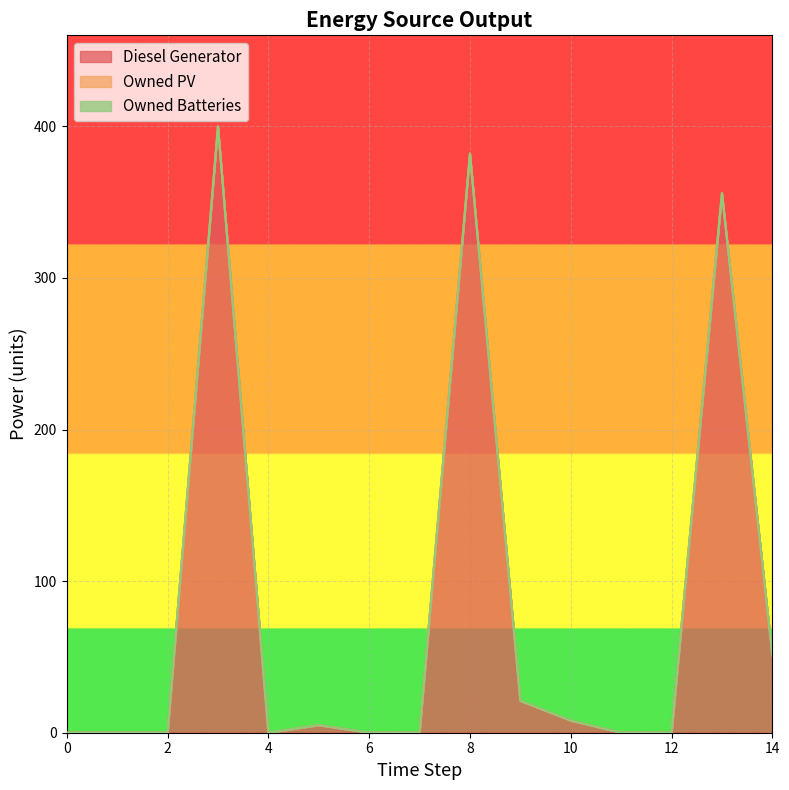

What is the difference between the maximum and minimum values in the Diesel Generator series?

400